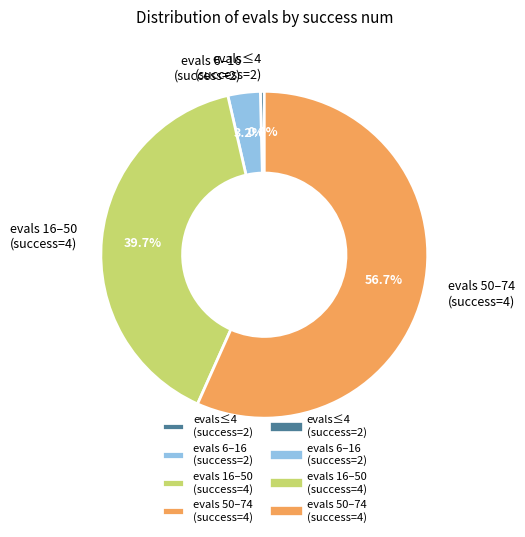

Which category has the biggest portion of the pie?

evals 50–74 (success=4)